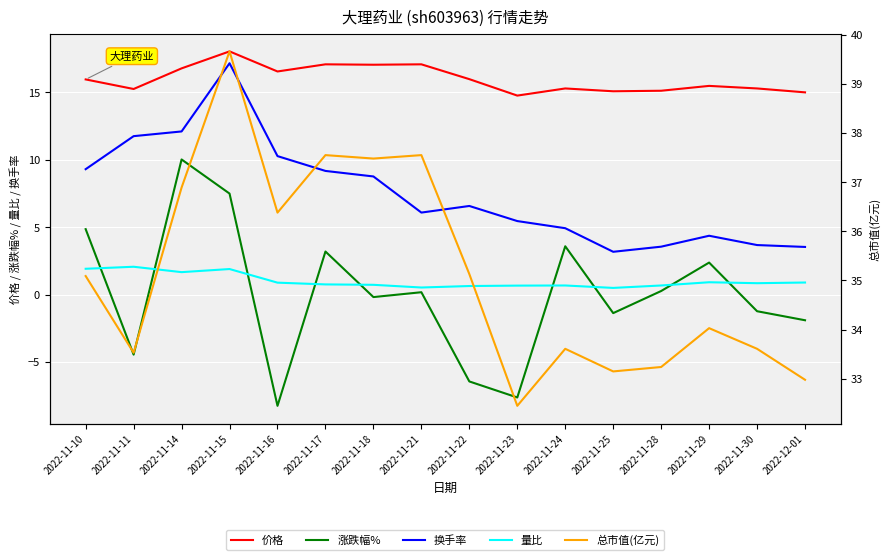

What is the difference between the maximum and minimum values in the 价格 series?

3.3